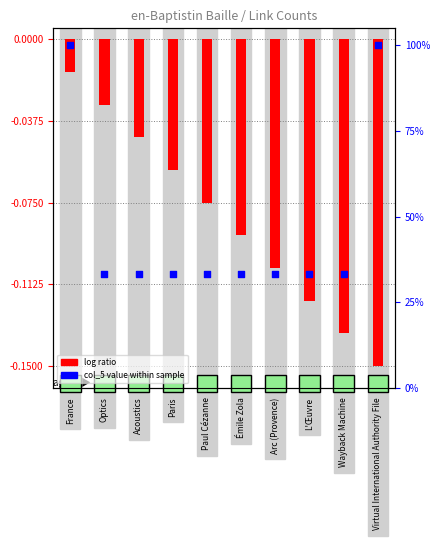

Which series has the widest spread of Y values?

col_5 value